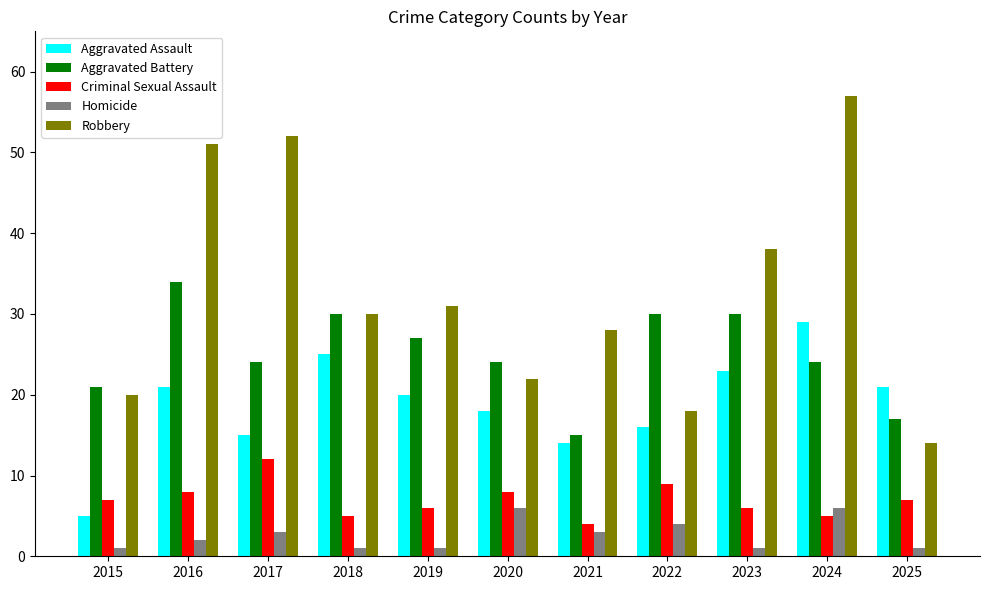

Reading left to right, list all the values displayed in this chart.

Aggravated Assault: 5	21	15	25	20	18	14	16	23	29	21
Aggravated Battery: 21	34	24	30	27	24	15	30	30	24	17
Criminal Sexual Assault: 7	8	12	5	6	8	4	9	6	5	7
Homicide: 1	2	3	1	1	6	3	4	1	6	1
Robbery: 20	51	52	30	31	22	28	18	38	57	14